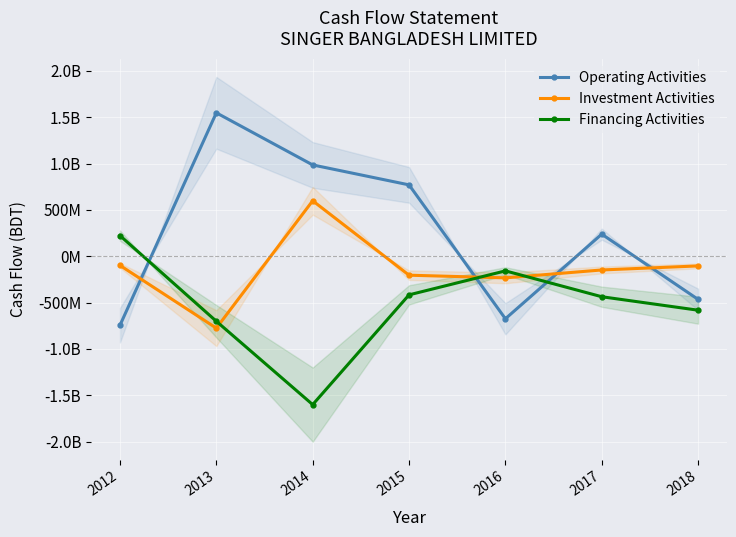

Rank the categories by Financing Activities value from lowest to highest.

2014, 2013, 2018, 2017, 2015, 2016, 2012